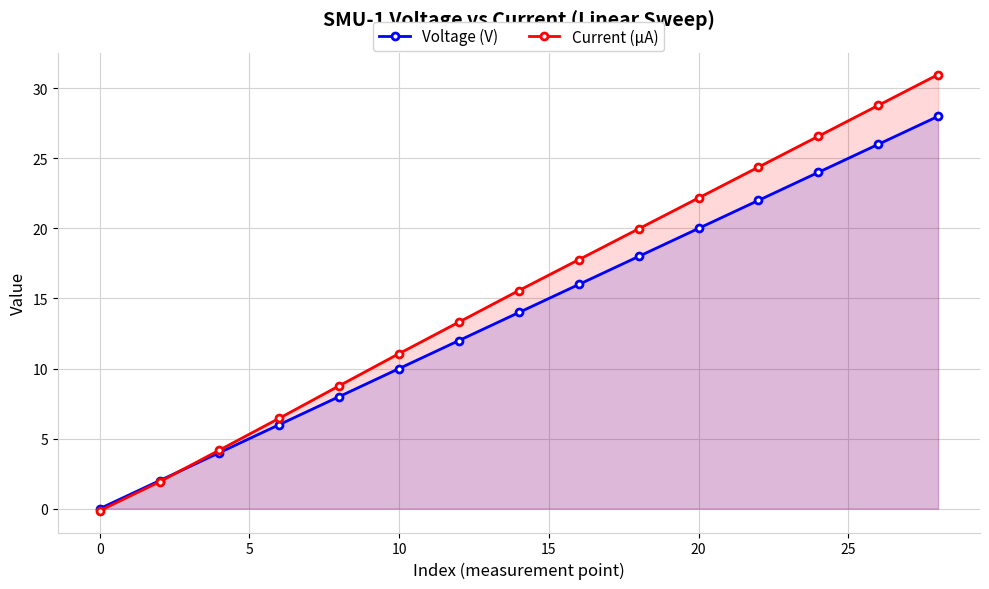

What are all the series names shown in the legend?

Voltage (V), Current (µA)